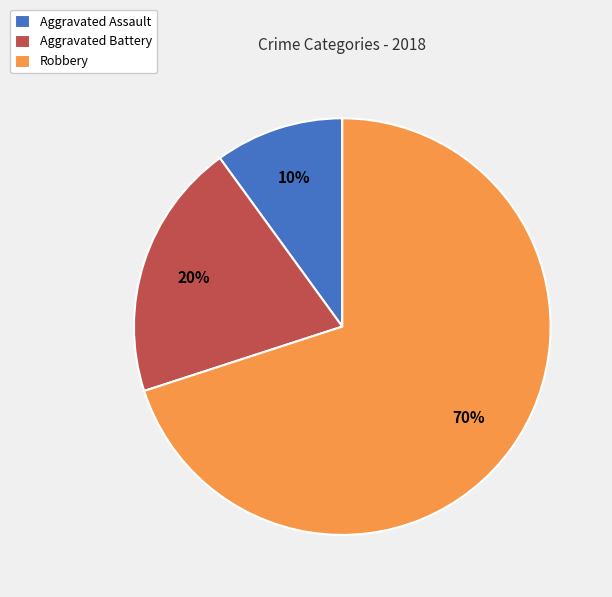

Which slice is the smallest?

Aggravated Assault